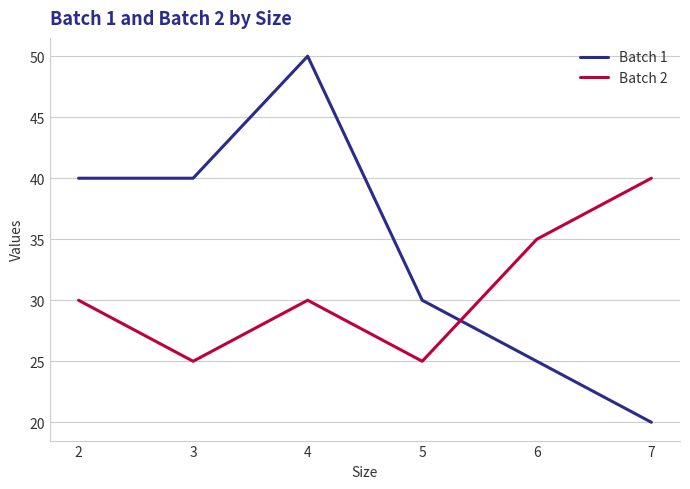

The value of Batch 1 at 4 is 50. True or false?

True